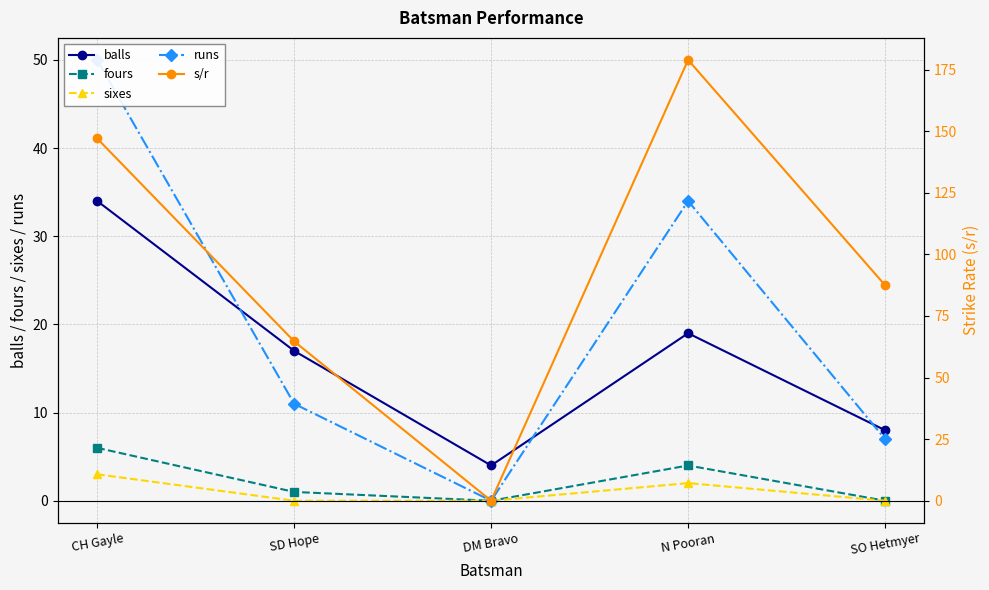

List the labels in order of runs value, largest first.

CH Gayle, N Pooran, SD Hope, SO Hetmyer, DM Bravo